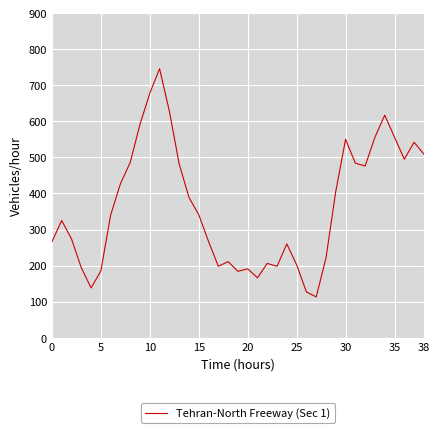

What is the smallest value displayed?

113